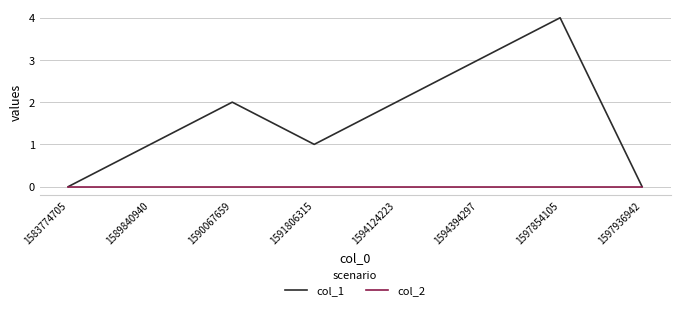

Is it true that col_2 equals 0 at 1590067659?

True